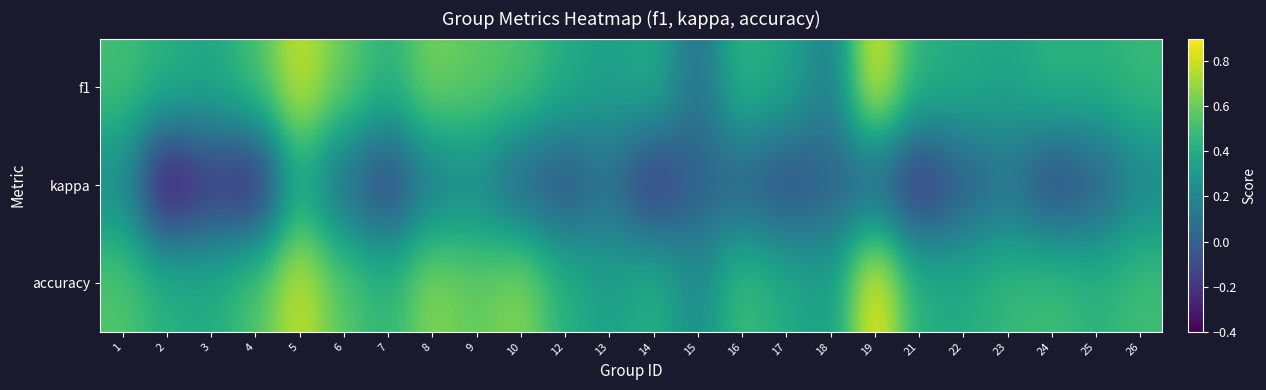

At which category is the sum across all series the highest?

5